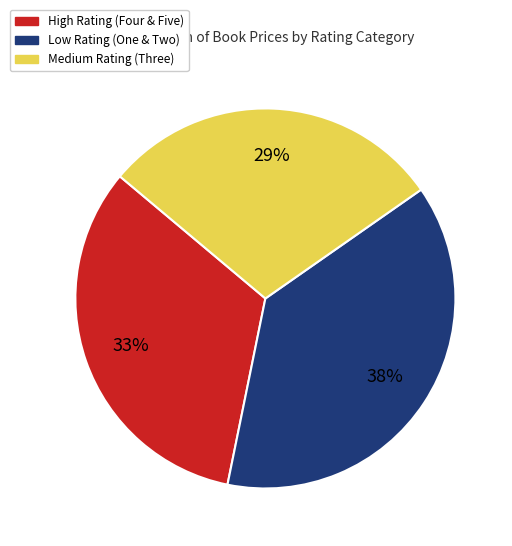

Does any single category account for the majority?

No